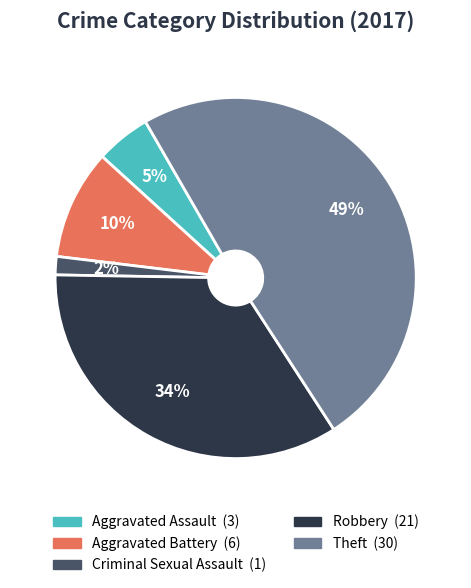

Is it true that Theft is 56% of the pie?

False